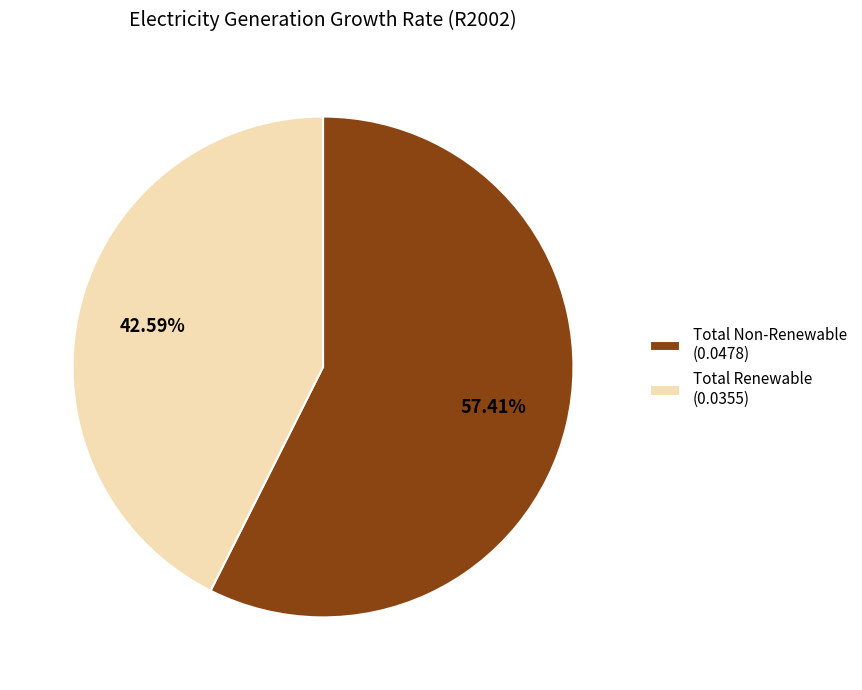

Do Total Renewable and Total Non-Renewable together represent more than half of the pie?

Yes